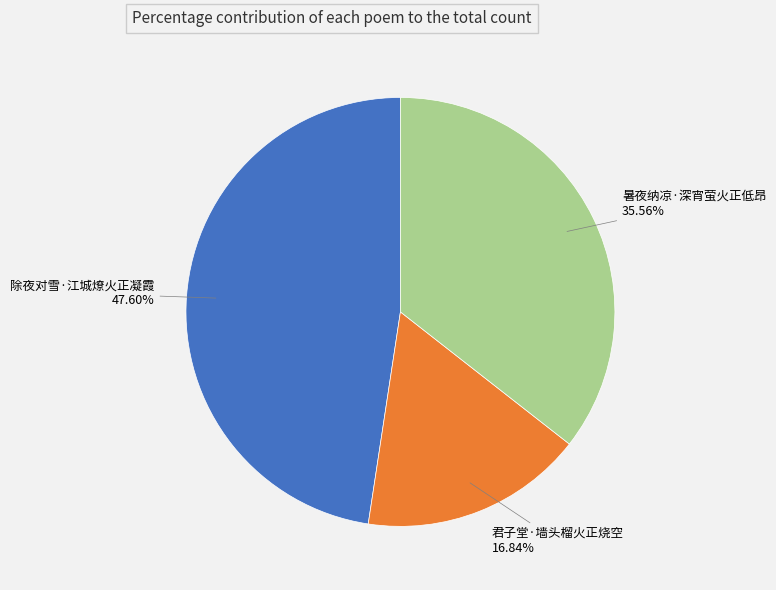

Is there any slice that represents more than half of the pie?

No